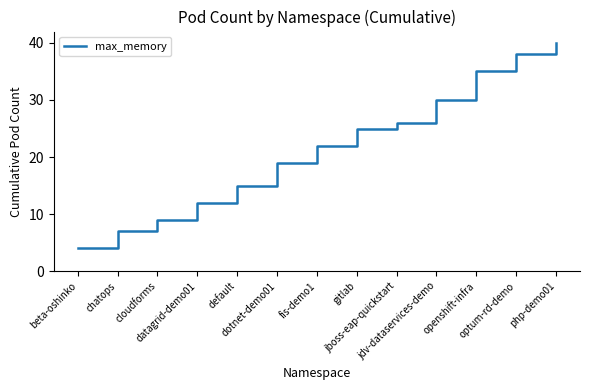

At which category does the chart reach its peak across all series?

php-demo01